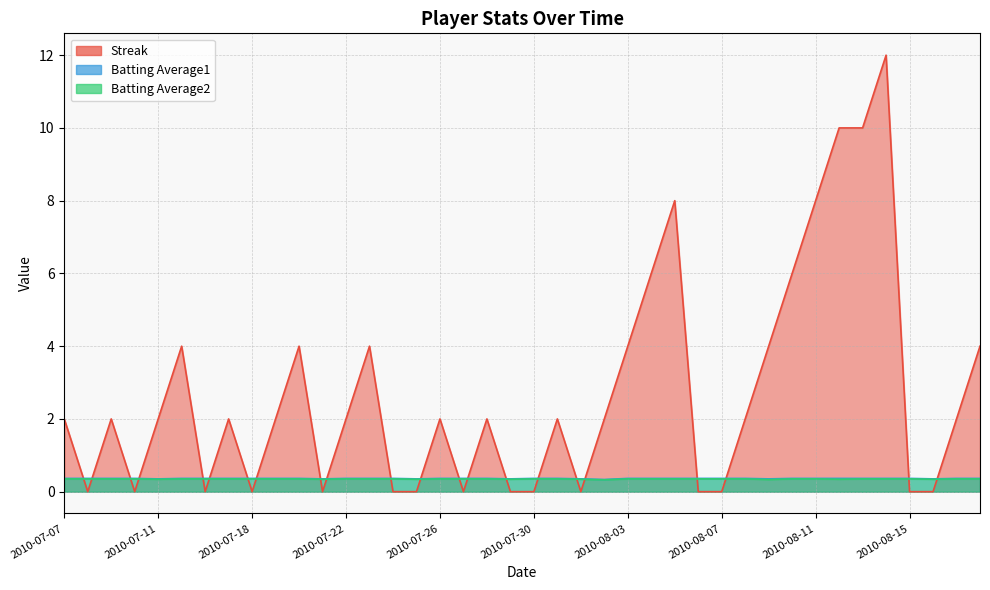

At 2010-07-21, list the series in order from largest to smallest.

Batting Average1, Batting Average2, Streak